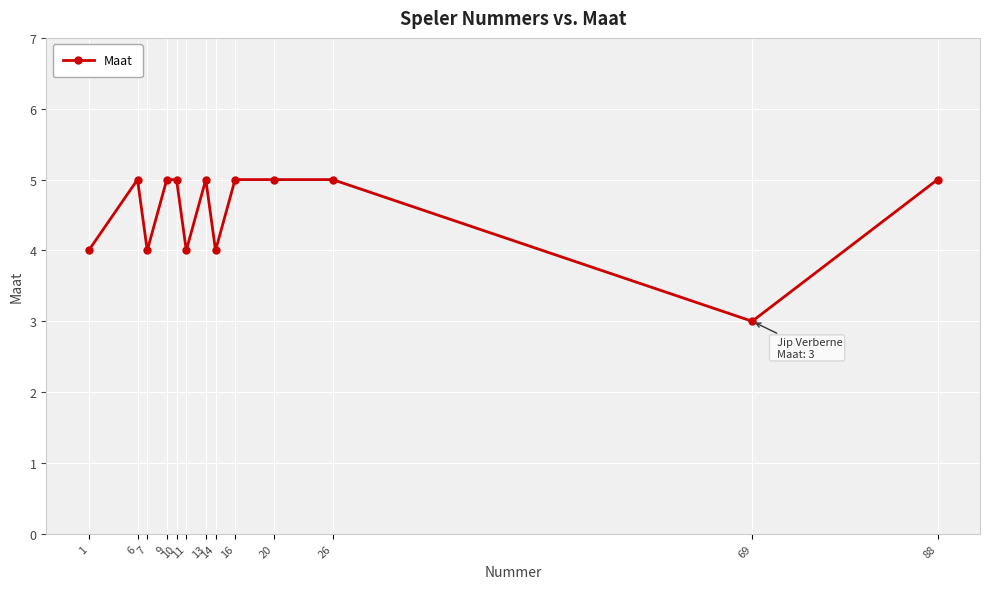

How many values are between 4 and 5?

12